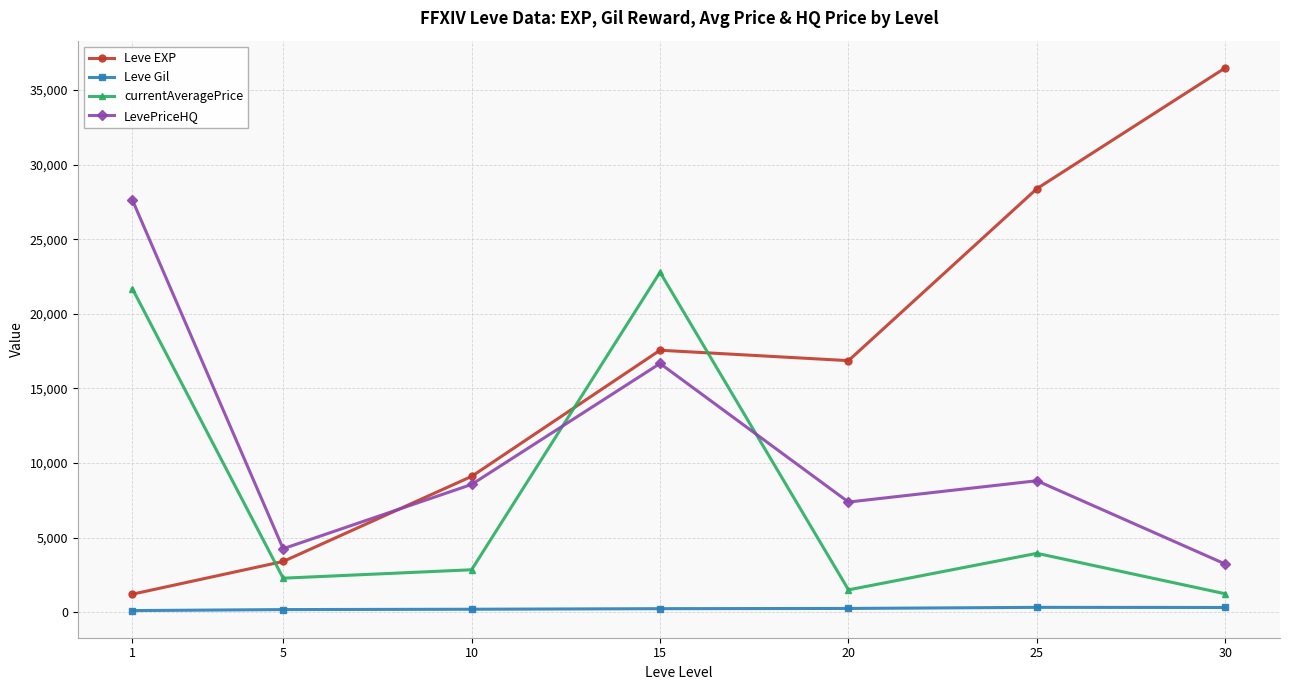

What is the minimum value for LevePriceHQ?

3230.7